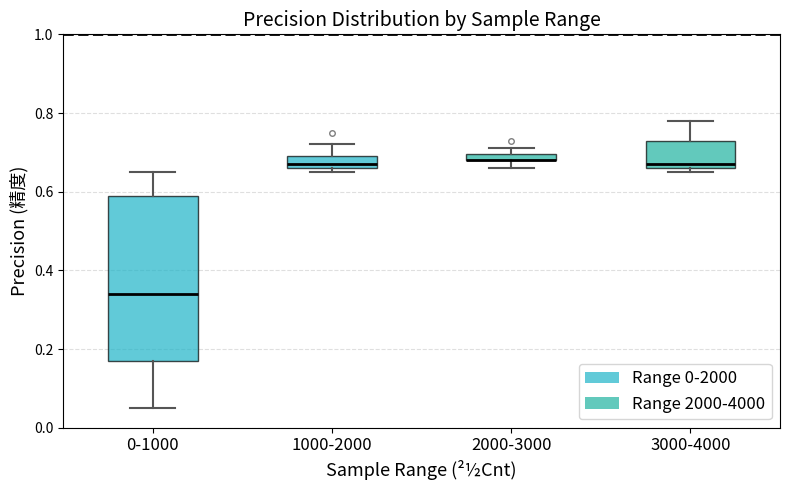

Which box is the tallest, from its lower edge to its upper edge?

0-1000